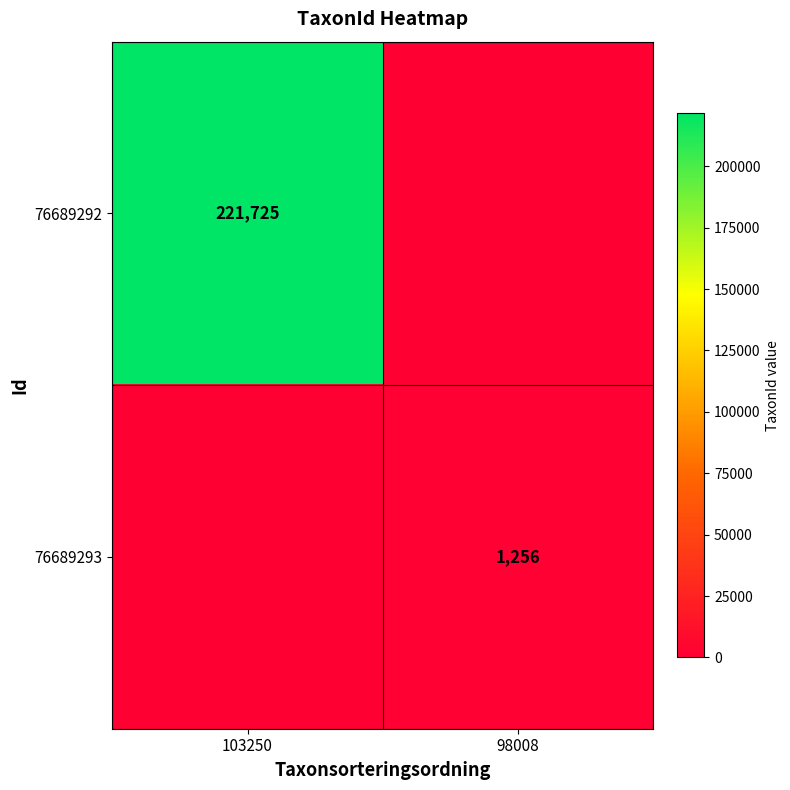

The value of 76689292 at 103250 is 221725. True or false?

True